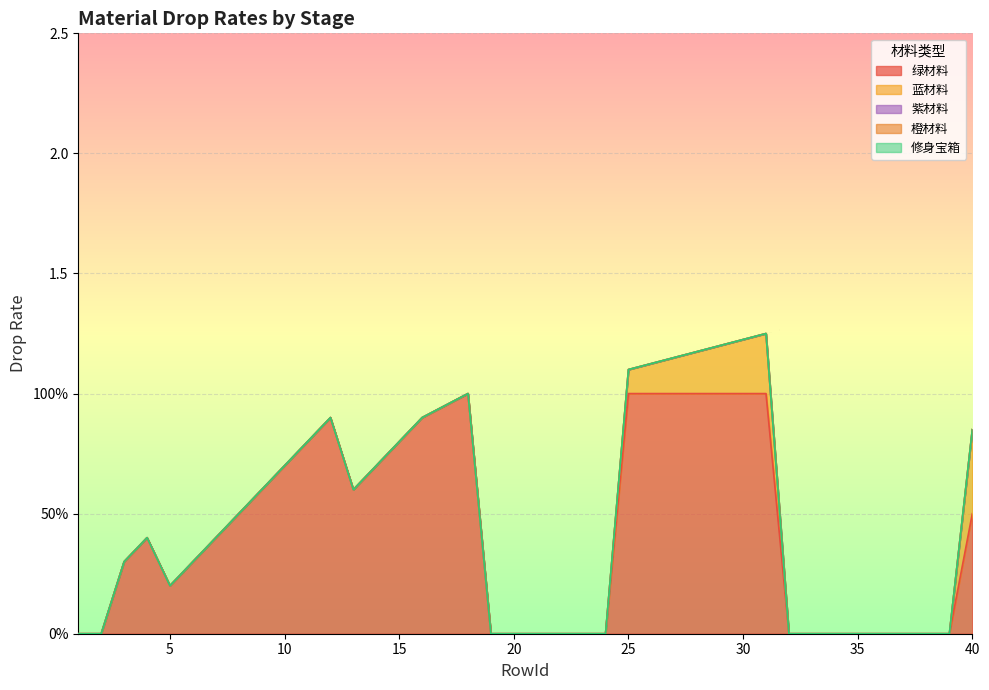

Where is 蓝材料 nearest to the value 0?

1